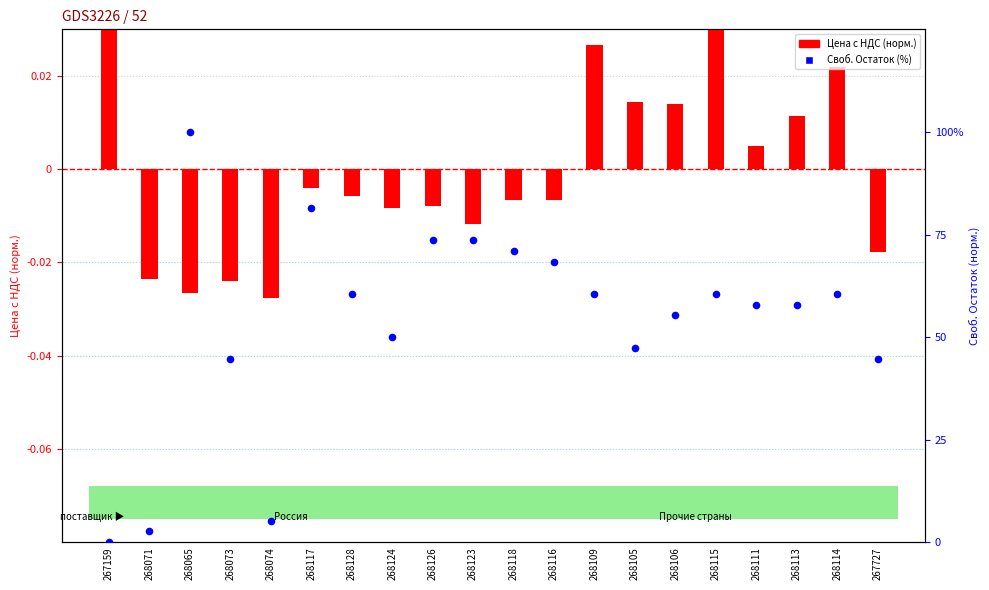

At which category is the sum across all series the highest?

268065